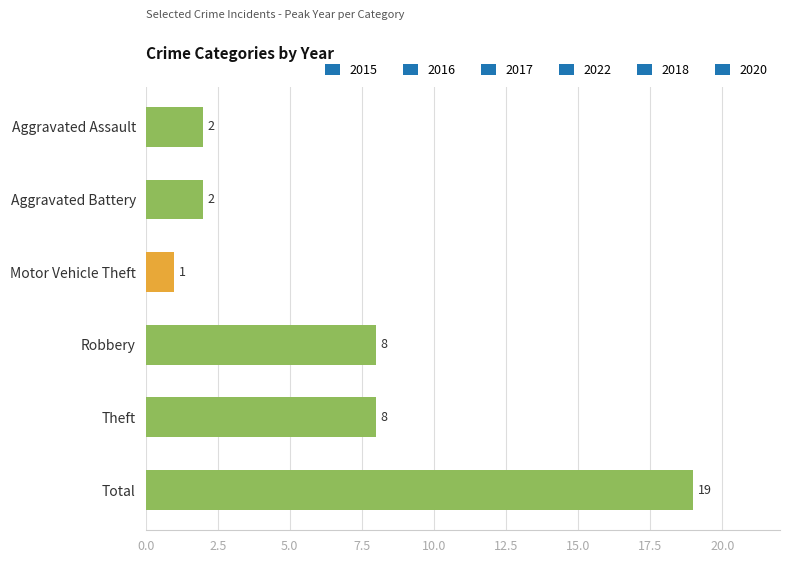

Reading top to bottom, extract all data points from this chart.

2	2	1	8	8	19